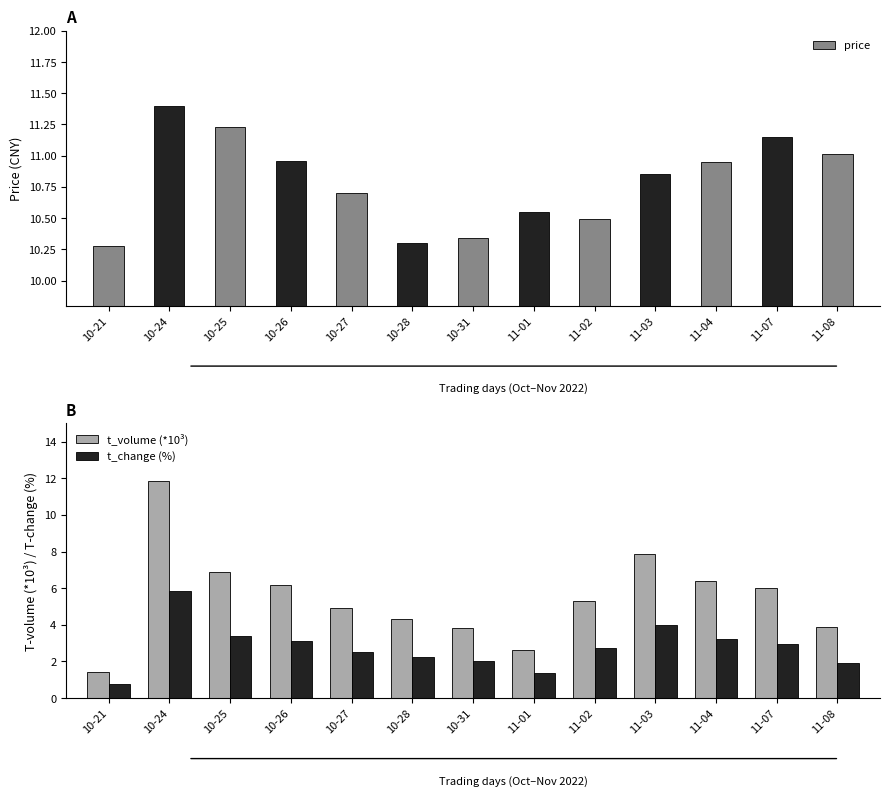

What is the lowest value of the t_change (%) series?

0.8